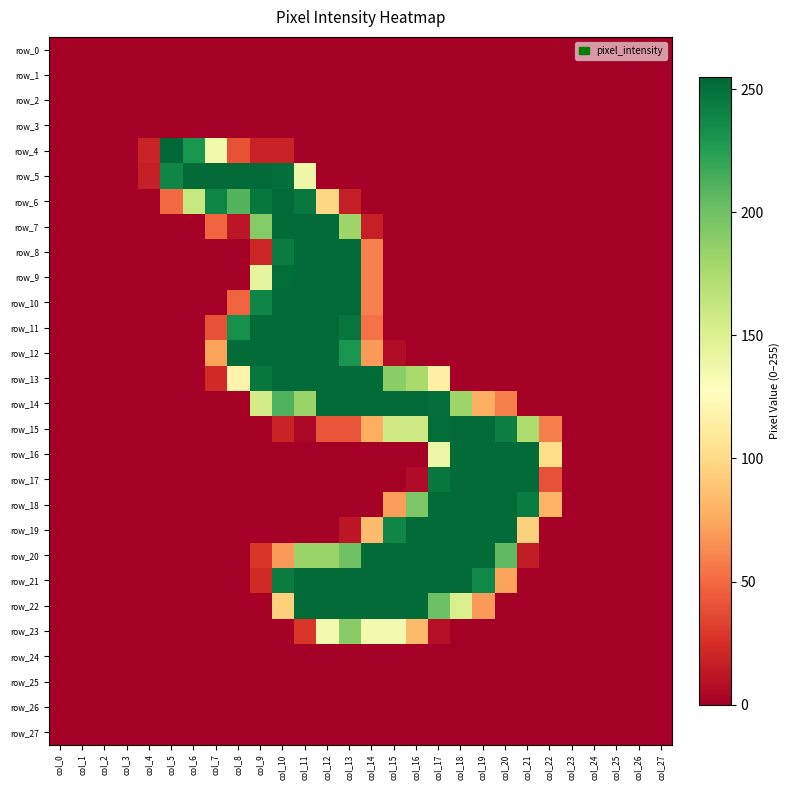

True or false: row_17 has a value of 0 at col_6.

True